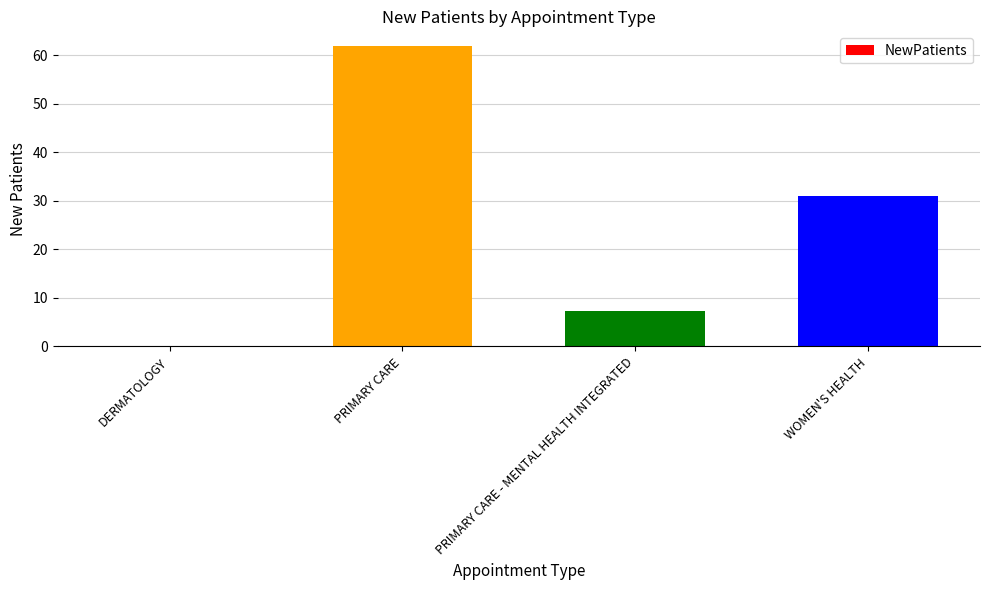

The value at WOMEN'S HEALTH is 52.7. True or false?

False